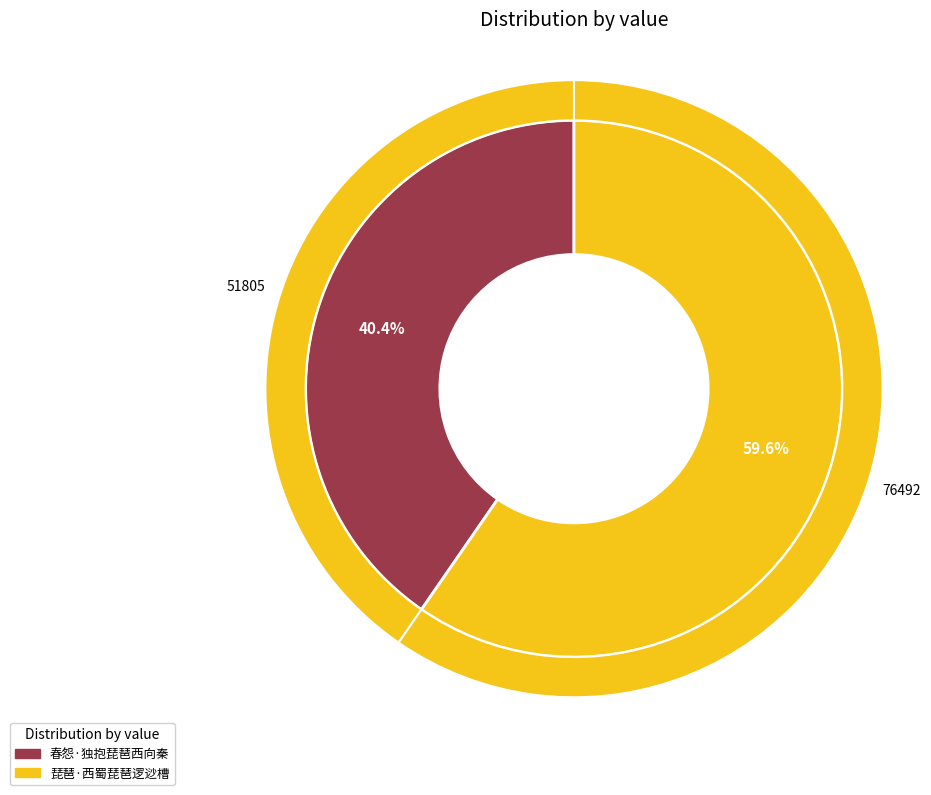

What percentage do 春怨·独抱琵琶西向秦 and 琵琶·西蜀琵琶逻逤槽 together represent?

100.0%